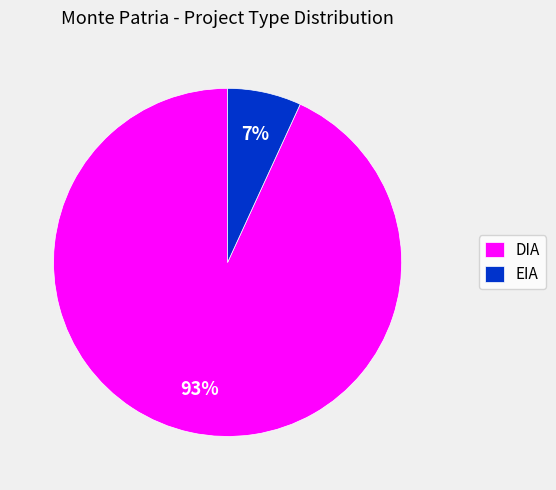

What percentage is the EIA slice, to the nearest percent?

7%